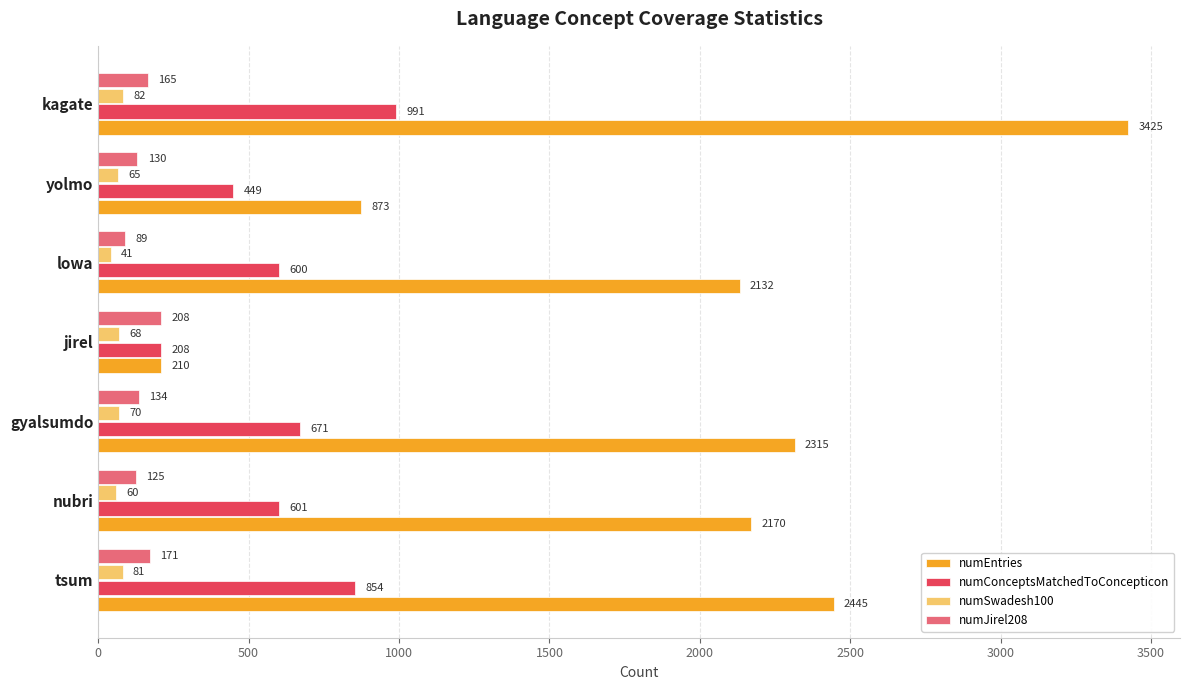

What is the difference between the highest and lowest values at nubri?

2110